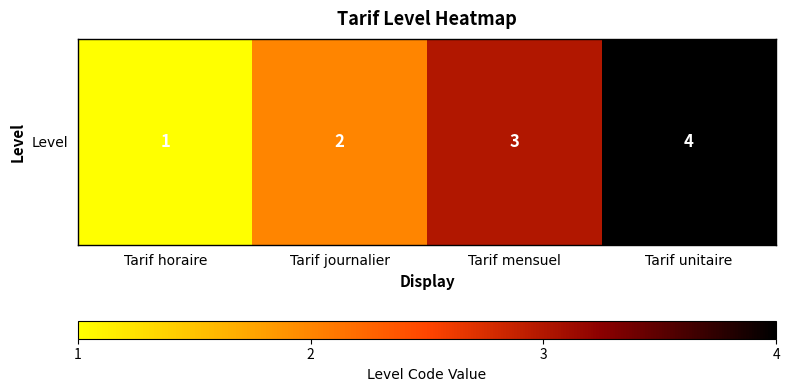

The value at Tarif mensuel is 3. True or false?

True